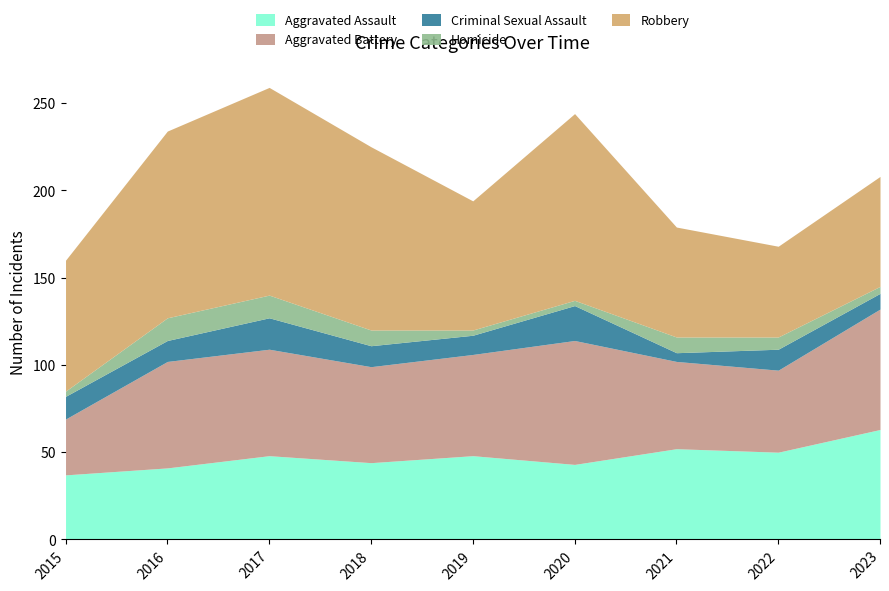

Is it true that Robbery equals 63 at 2021?

True